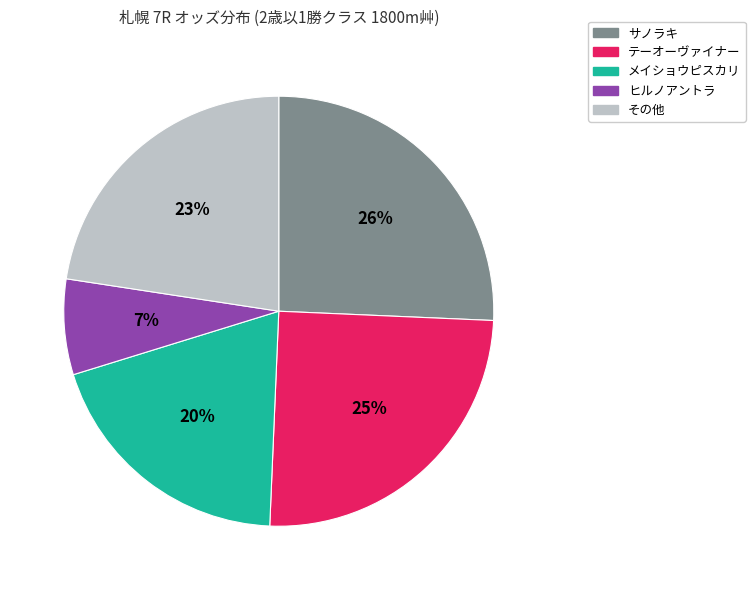

What percentage is the サノラキ slice, to the nearest percent?

26%